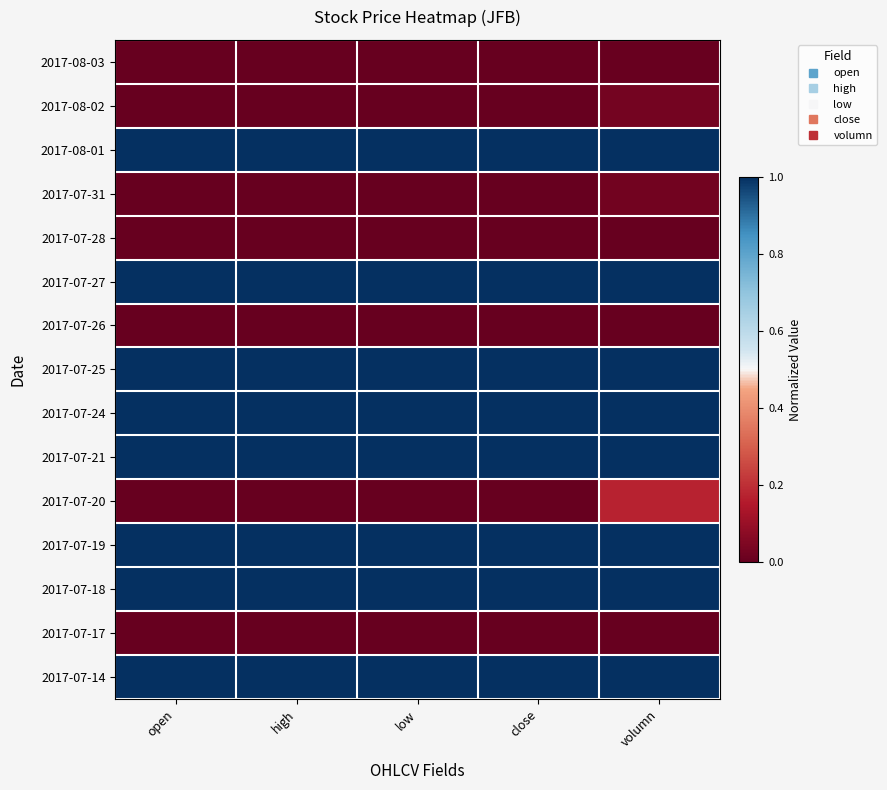

What is the greatest value displayed?

1.0